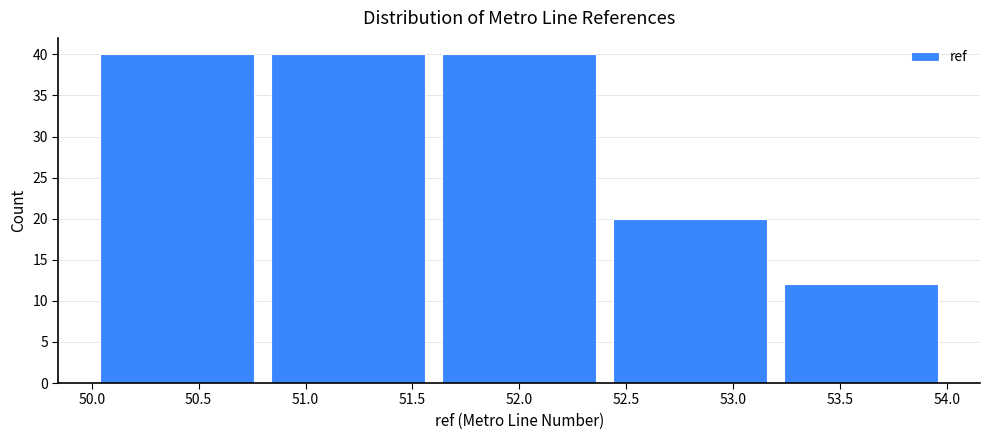

Reading left to right, list every bar in this chart as the range it spans on the x-axis followed by its height. The values are not printed on the chart, so give them approximately, as read against the axis.

50.0 to 50.8: 40
50.8 to 51.6: 40
51.6 to 52.4: 40
52.4 to 53.2: 20
53.2 to 54.0: 12